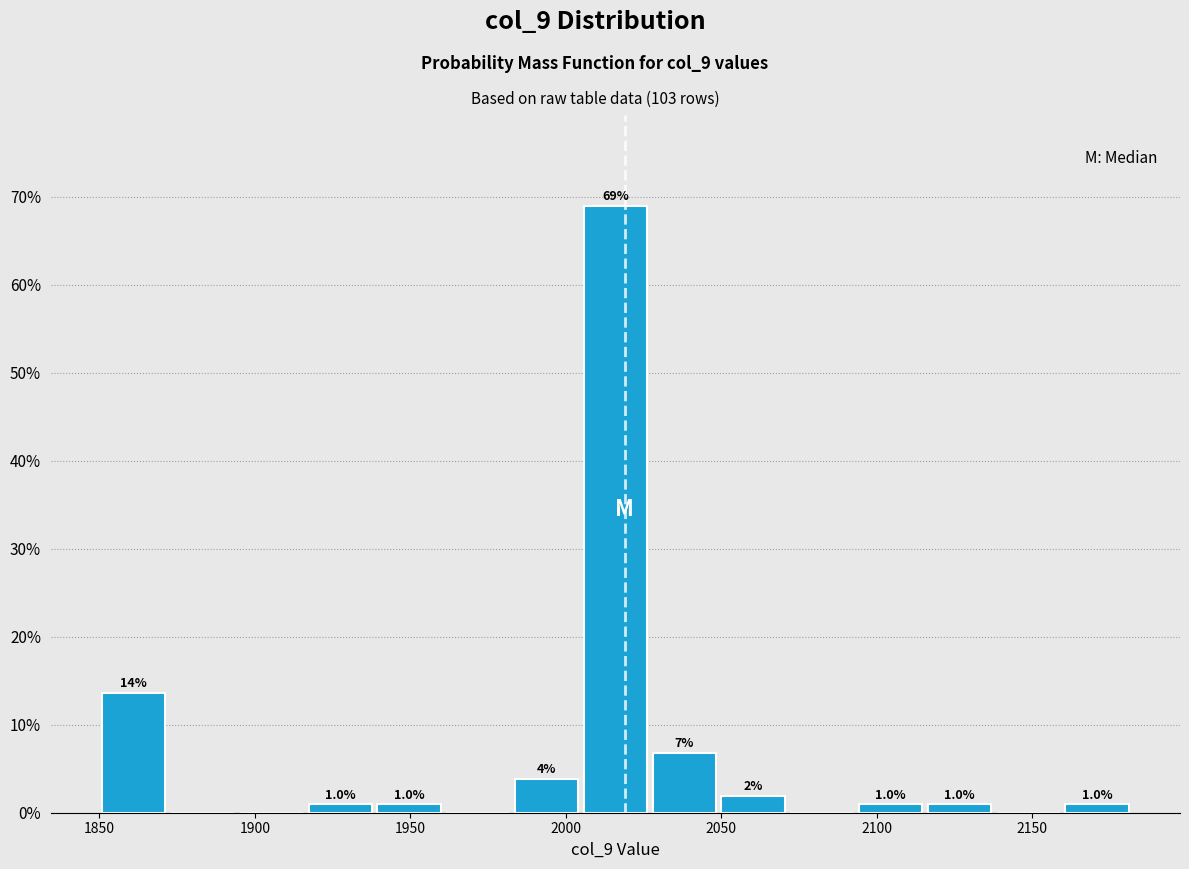

Which range on the x-axis has the tallest bar?

2005 to 2025